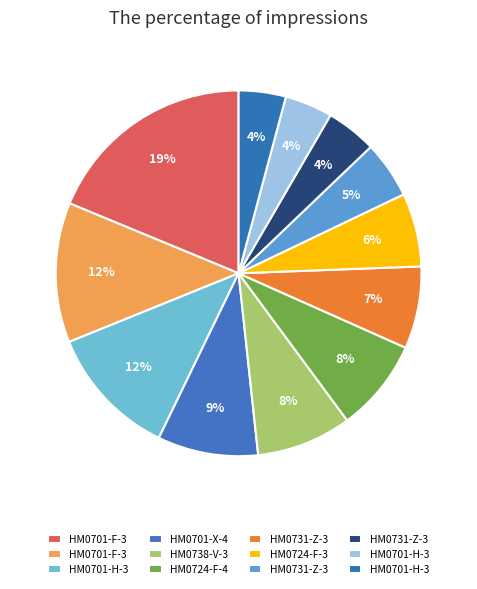

Does any single category account for the majority?

No